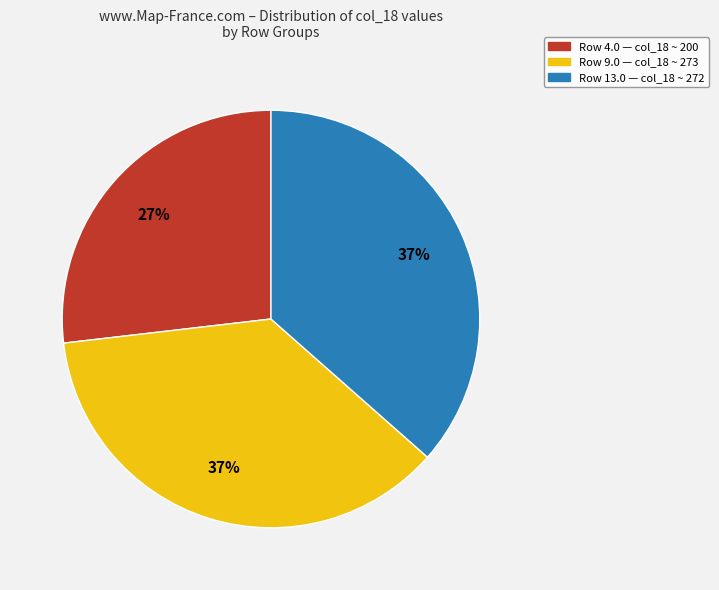

Count the number of slices in the pie.

3